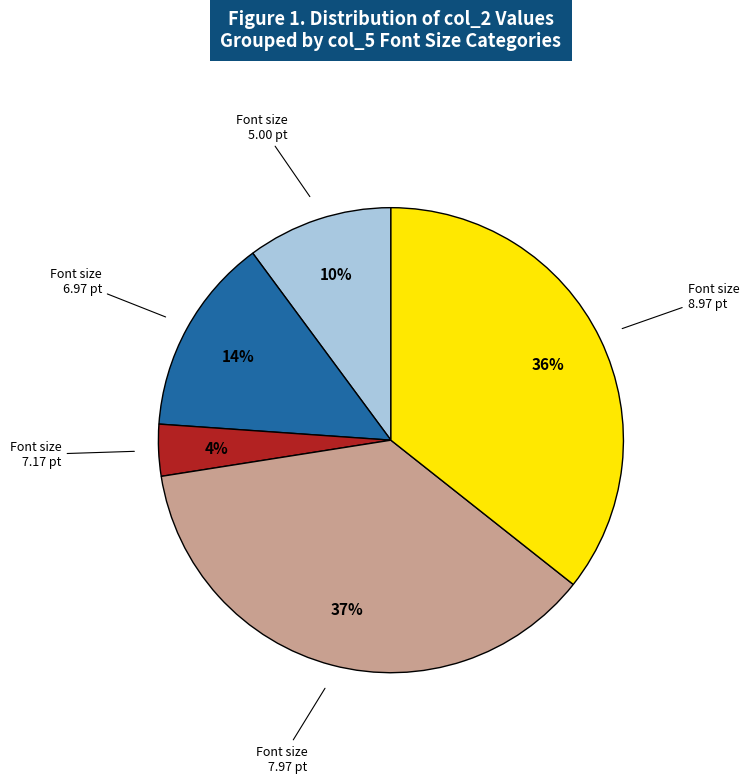

How many slices are in this pie chart?

5